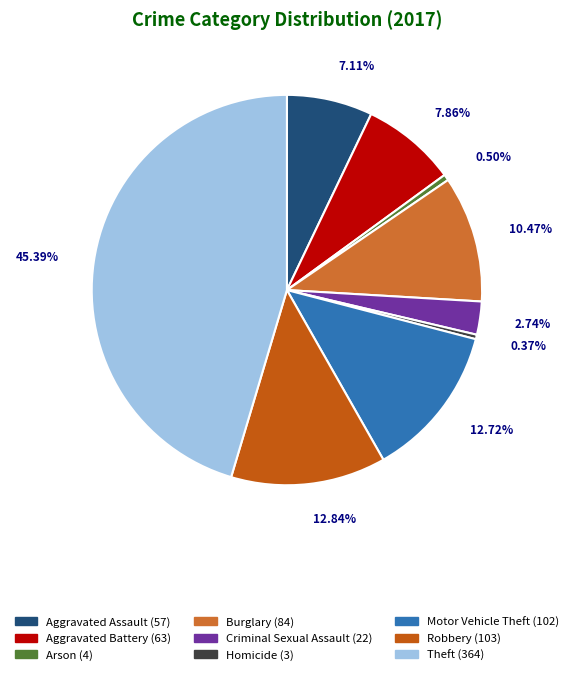

To the nearest percent, what is the average slice percentage?

11%